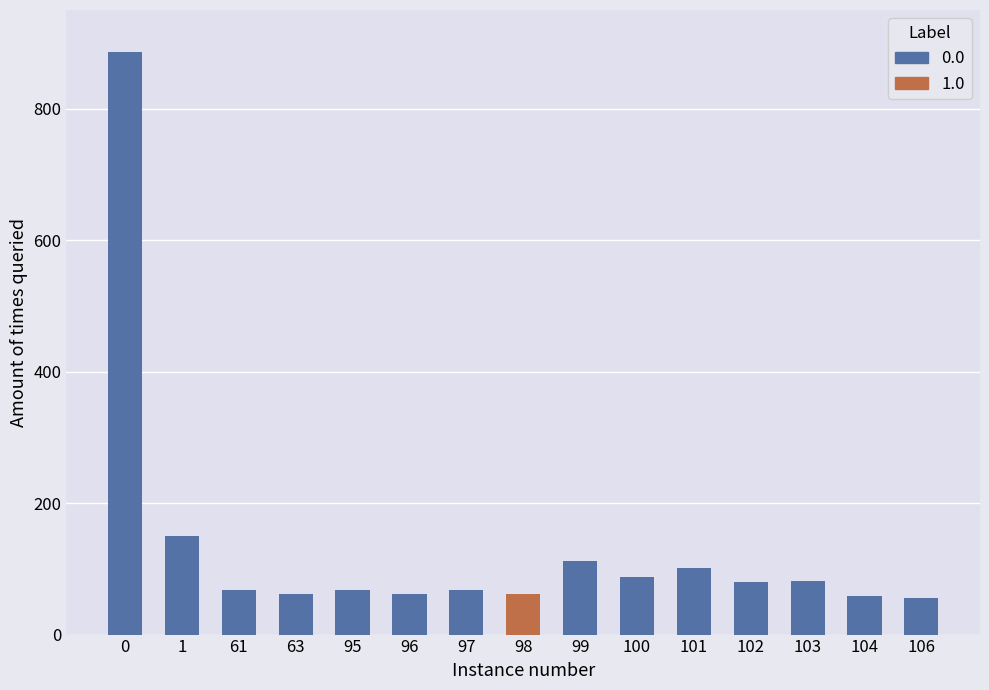

What is the spread (max minus min) of values at 102?

80